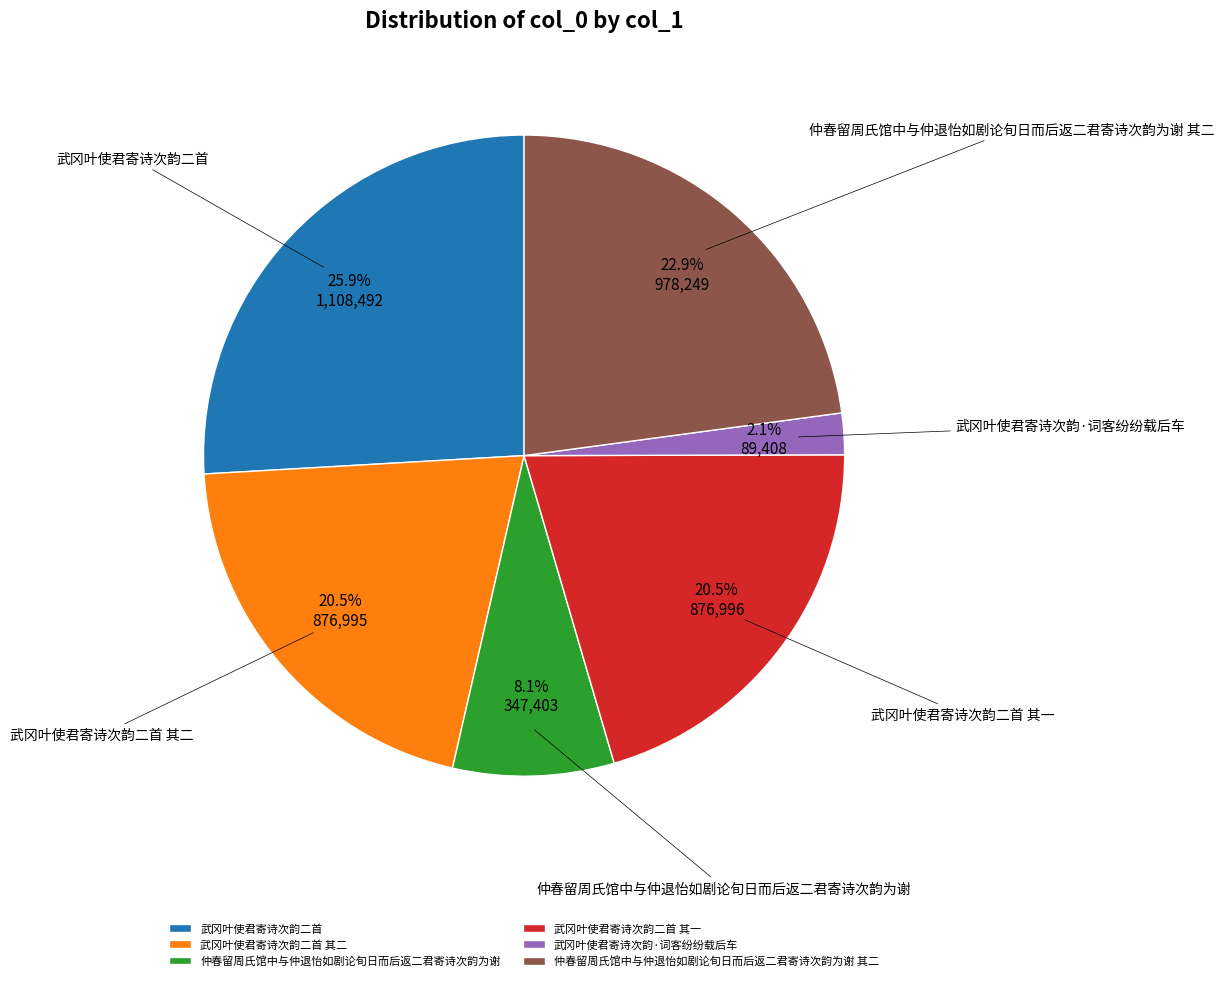

True or false: 武冈叶使君寄诗次韵二首 其一 accounts for 9% of the total.

False